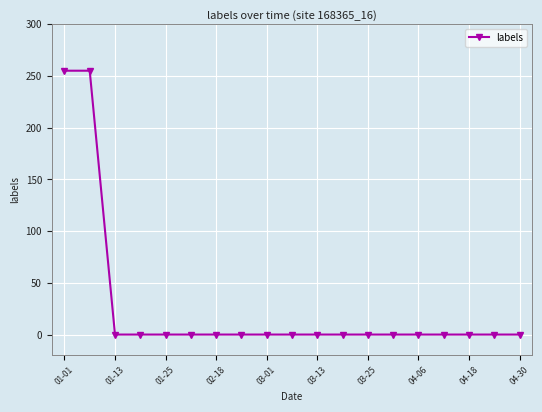

What is the greatest value displayed?

255